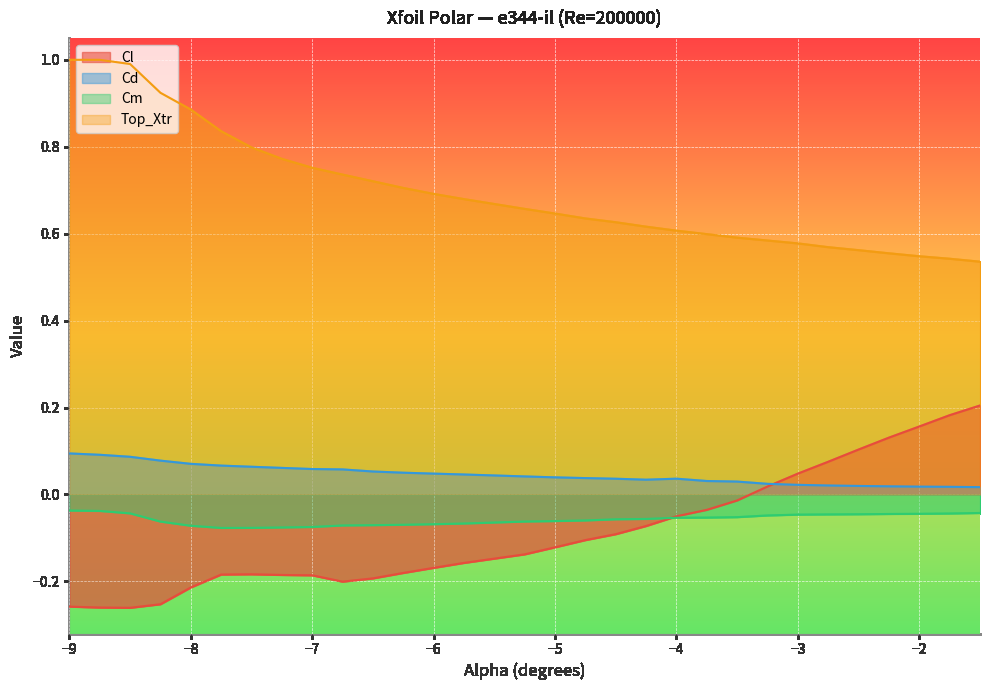

How many Cd values are between 0 and 1?

30